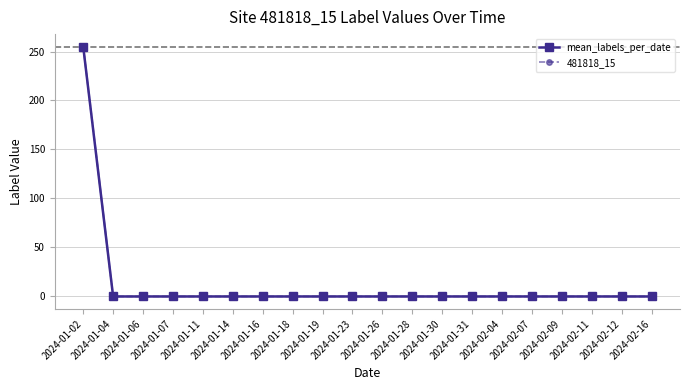

True or false: mean_labels_per_date and 481818_15 intersect in this chart.

False